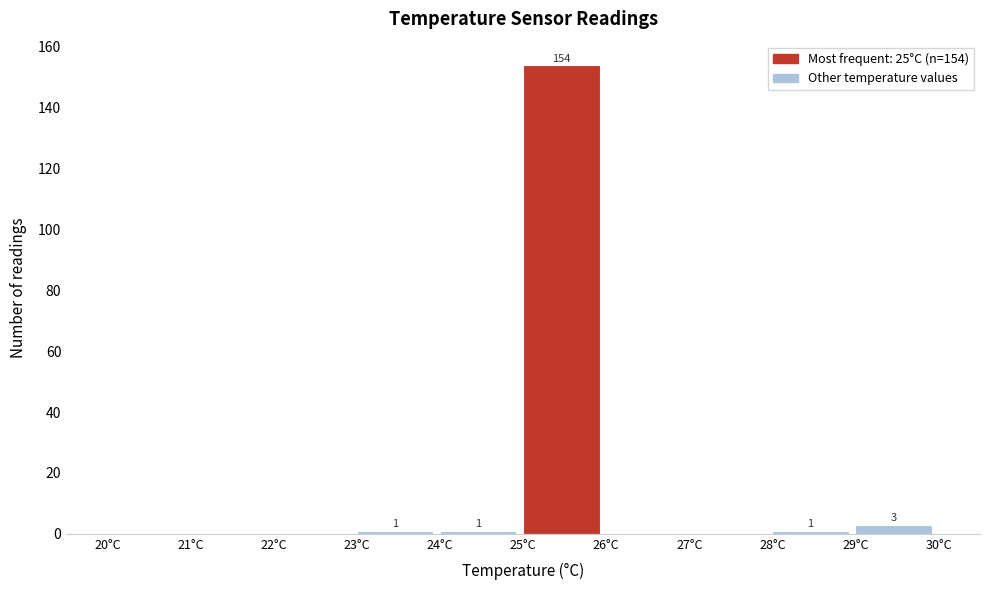

Over which range of the x-axis is the bar tallest?

25 to 26